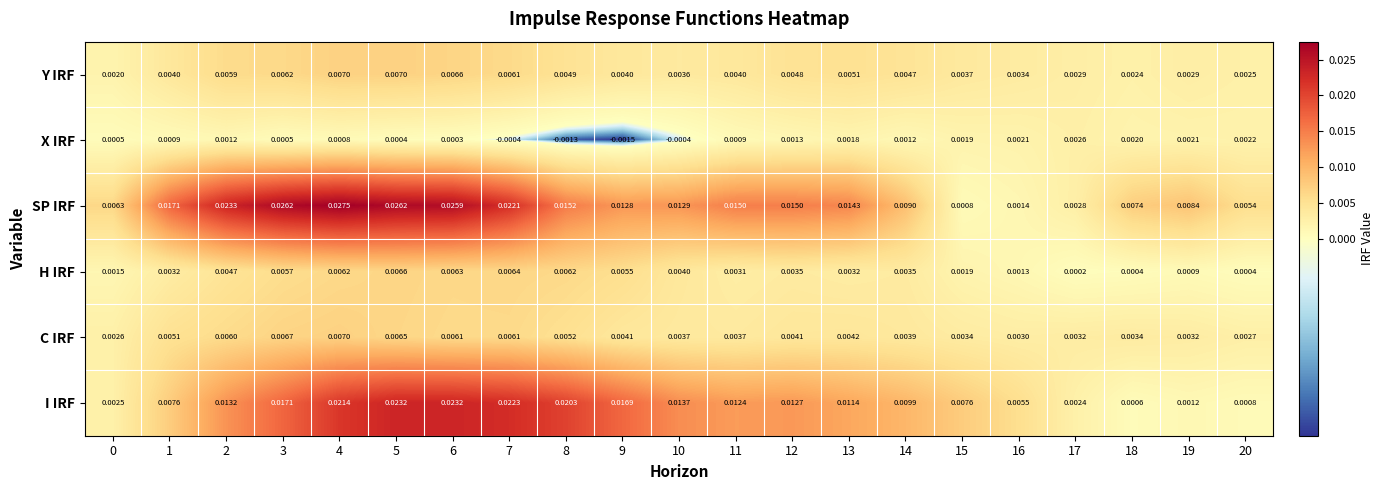

Which series has the widest spread of values?

SP IRF